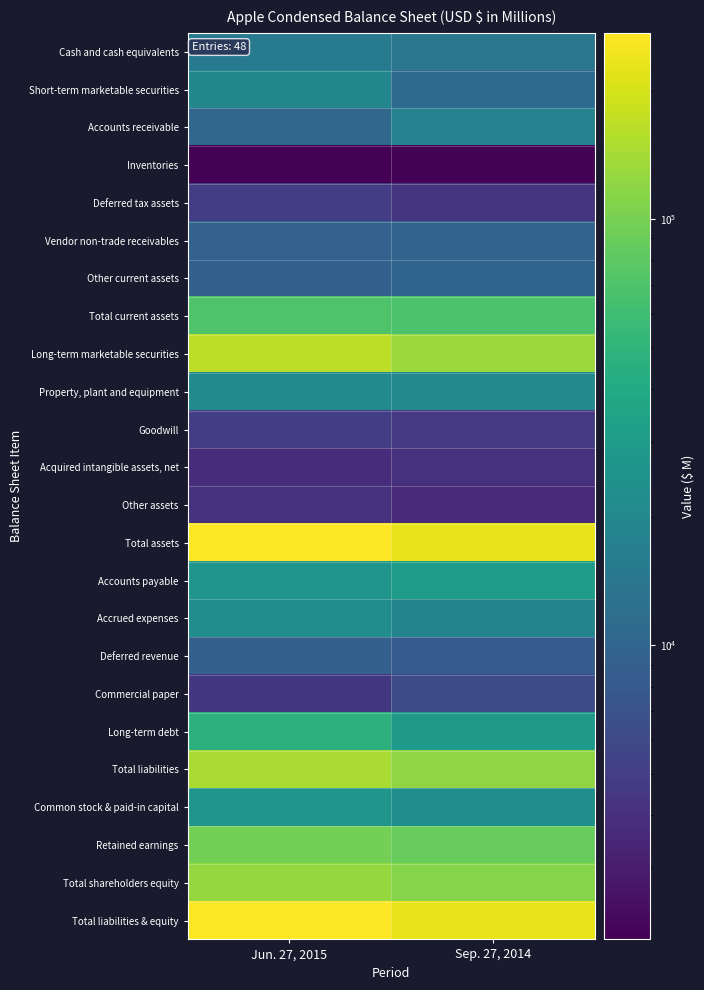

Reading left to right, extract all data points from this chart.

Cash and cash equivalents: Jun. 27, 2015=15319	Sep. 27, 2014=13844
Short-term marketable securities: Jun. 27, 2015=19384	Sep. 27, 2014=11233
Accounts receivable: Jun. 27, 2015=10370	Sep. 27, 2014=17460
Inventories: Jun. 27, 2015=2042	Sep. 27, 2014=2111
Deferred tax assets: Jun. 27, 2015=5010	Sep. 27, 2014=4318
Vendor non-trade receivables: Jun. 27, 2015=9537	Sep. 27, 2014=9759
Other current assets: Jun. 27, 2015=9291	Sep. 27, 2014=9806
Total current assets: Jun. 27, 2015=70953	Sep. 27, 2014=68531
Long-term marketable securities: Jun. 27, 2015=168145	Sep. 27, 2014=130162
Property, plant and equipment: Jun. 27, 2015=21149	Sep. 27, 2014=20624
Goodwill: Jun. 27, 2015=5044	Sep. 27, 2014=4616
Acquired intangible assets, net: Jun. 27, 2015=3779	Sep. 27, 2014=4142
Other assets: Jun. 27, 2015=4081	Sep. 27, 2014=3764
Total assets: Jun. 27, 2015=273151	Sep. 27, 2014=231839
Accounts payable: Jun. 27, 2015=26474	Sep. 27, 2014=30196
Accrued expenses: Jun. 27, 2015=22724	Sep. 27, 2014=18453
Deferred revenue: Jun. 27, 2015=9088	Sep. 27, 2014=8491
Commercial paper: Jun. 27, 2015=4499	Sep. 27, 2014=6308
Long-term debt: Jun. 27, 2015=47419	Sep. 27, 2014=28987
Total liabilities: Jun. 27, 2015=147474	Sep. 27, 2014=120292
Common stock & paid-in capital: Jun. 27, 2015=26327	Sep. 27, 2014=23313
Retained earnings: Jun. 27, 2015=98252	Sep. 27, 2014=87152
Total shareholders equity: Jun. 27, 2015=125677	Sep. 27, 2014=111547
Total liabilities & equity: Jun. 27, 2015=273151	Sep. 27, 2014=231839